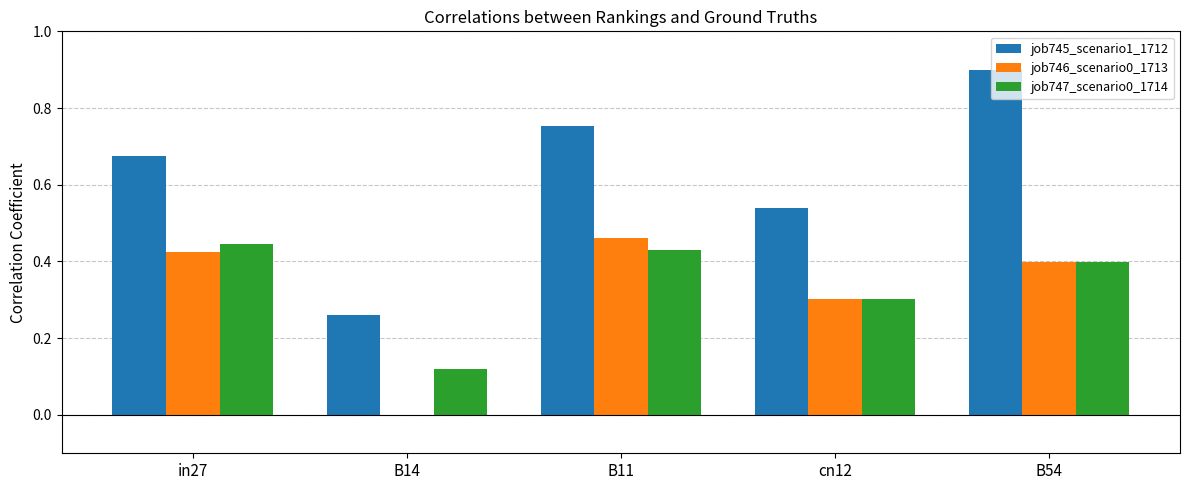

What is the sum of all job747_scenario0_1714 values?

1.7